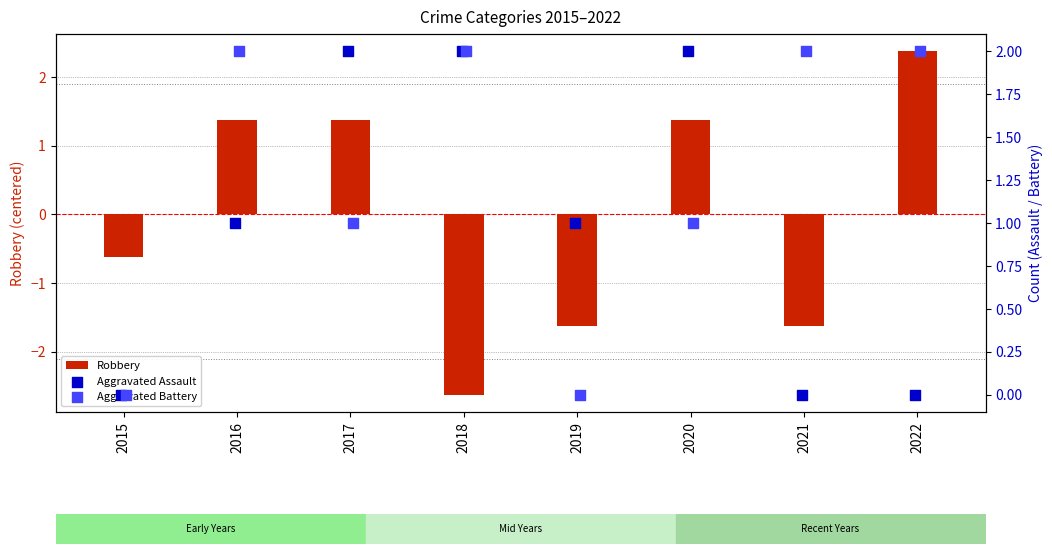

What are all the series names shown in the legend?

Robbery, Aggravated Assault, Aggravated Battery